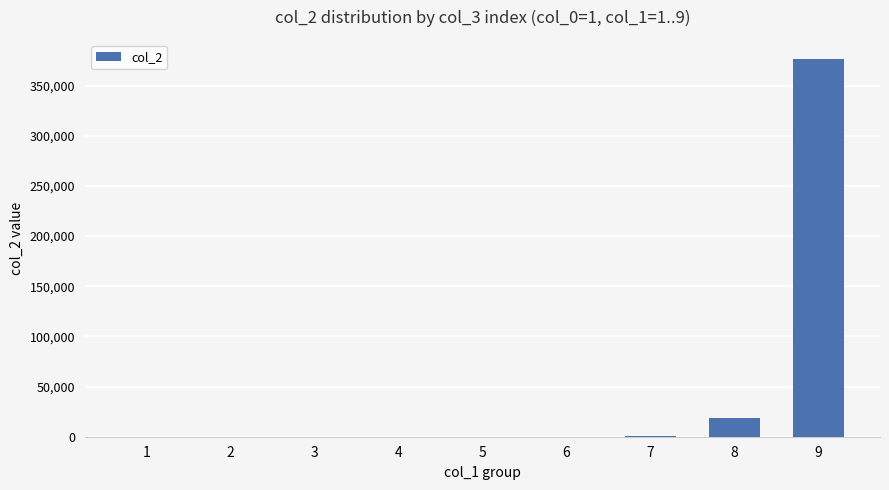

What is the sum of all values?

396226.0